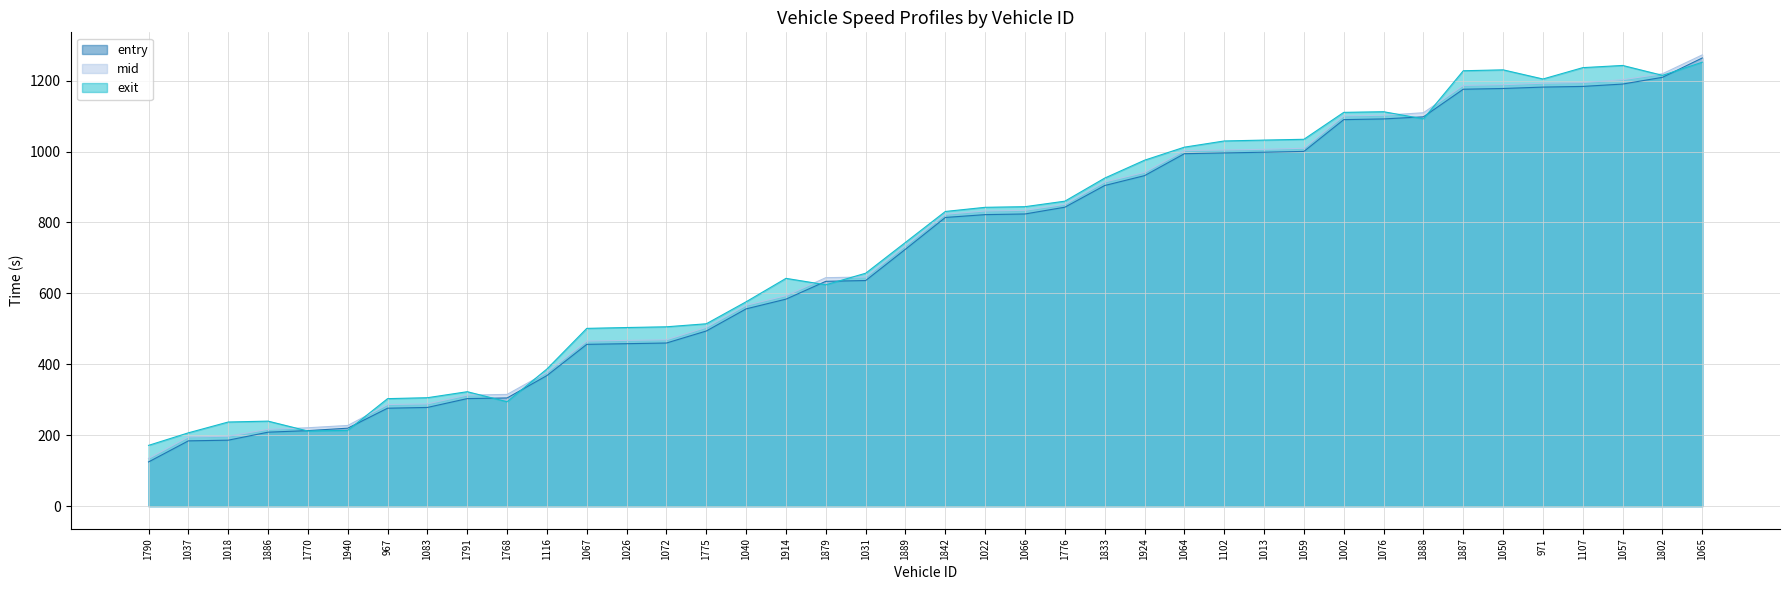

True or false: entry and exit intersect in this chart.

True